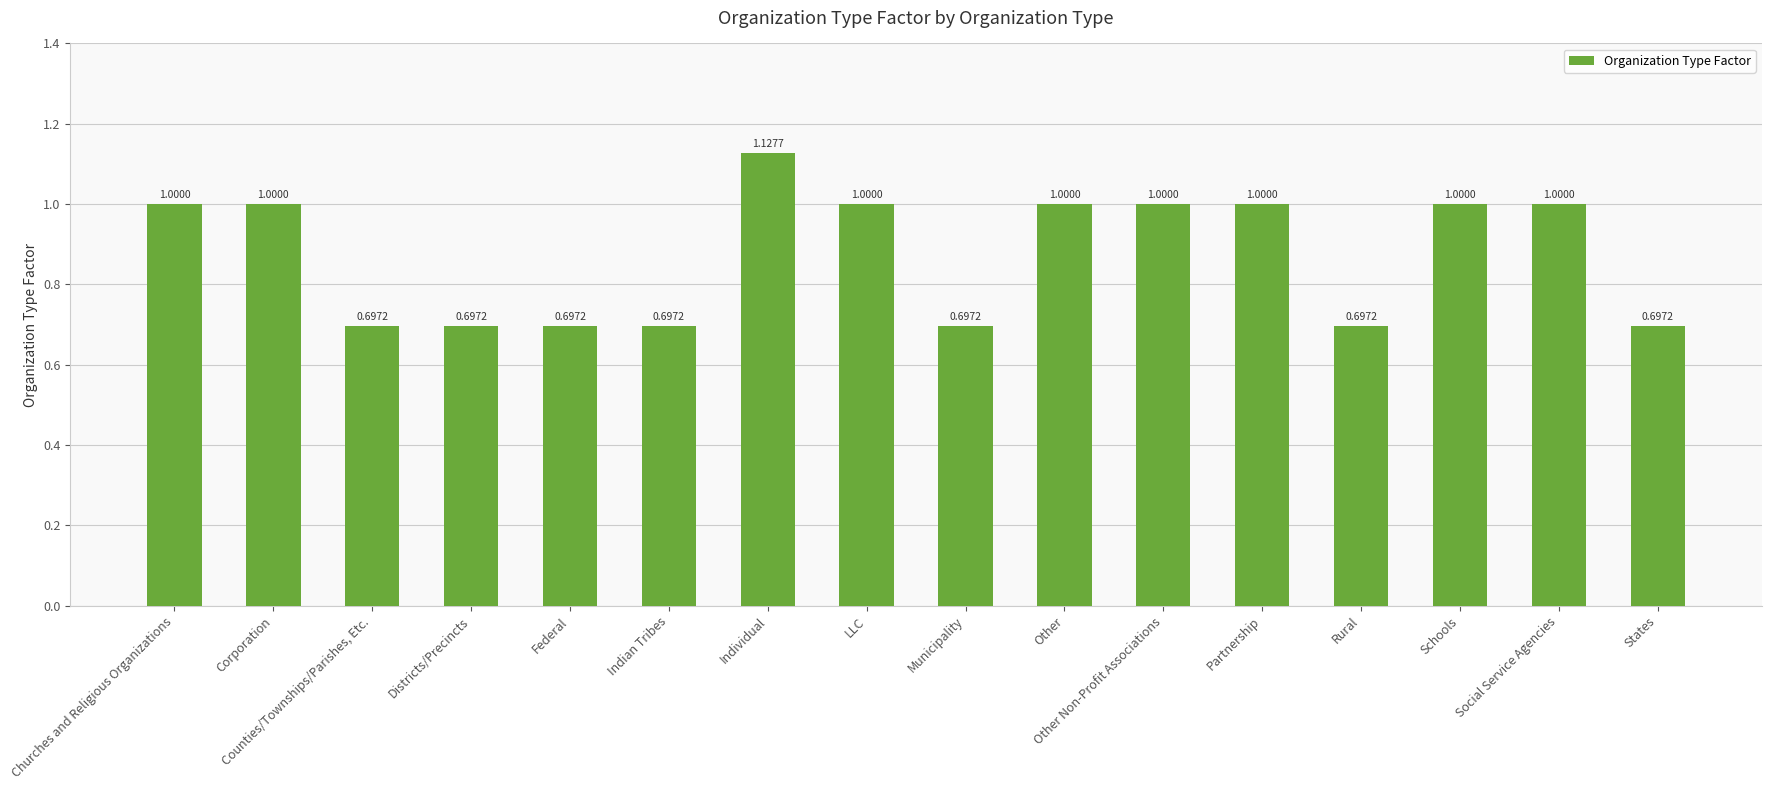

Count the values in the range 0 to 1.

15